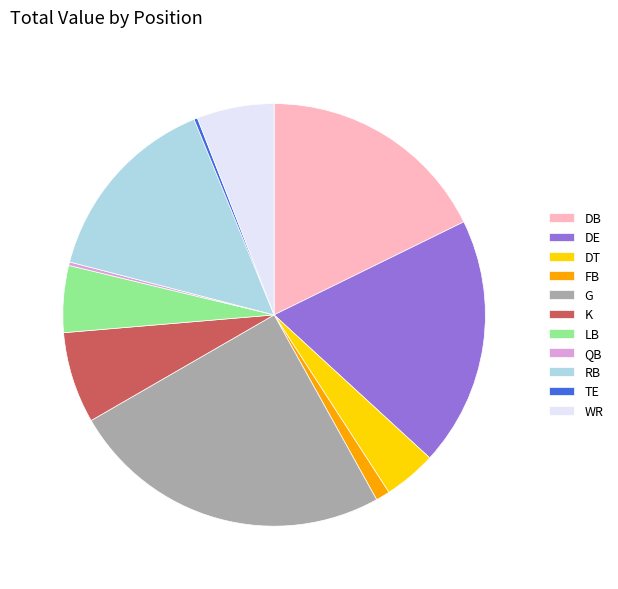

Between DB and WR, which is larger?

DB